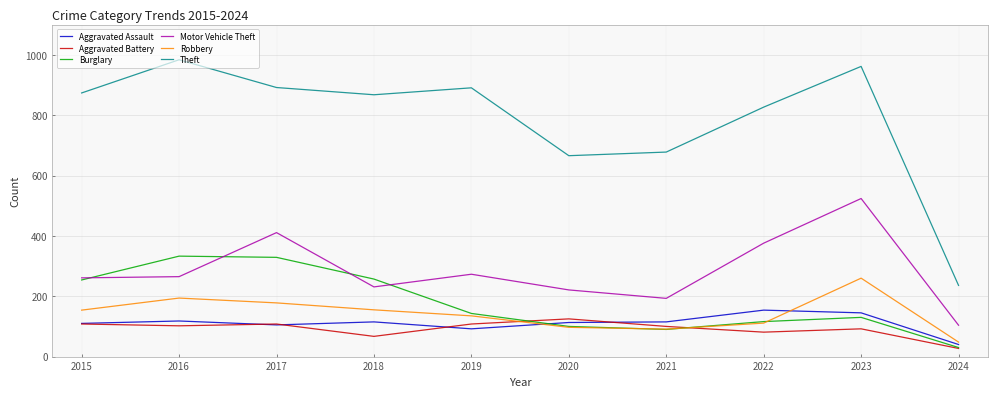

Which series has the largest total across all categories?

Theft